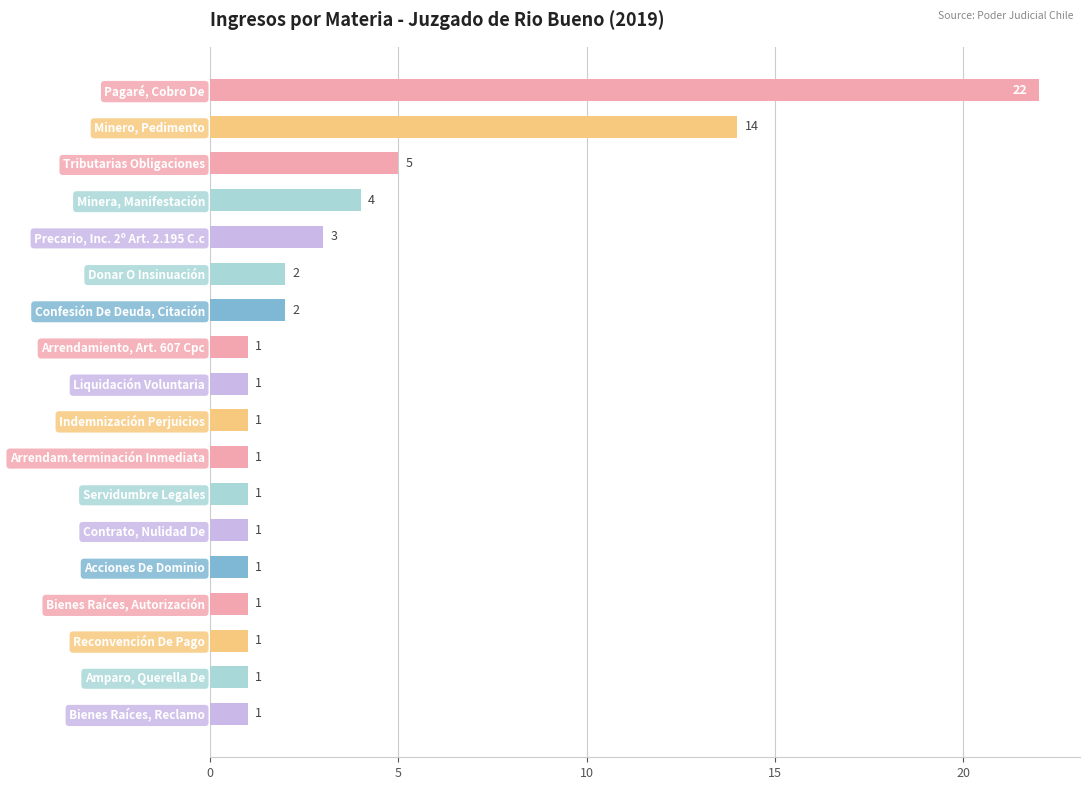

Reading top to bottom, transcribe all the data shown in this chart.

Pagaré, Cobro De=22	Minero, Pedimento=14	Tributarias Obligaciones=5	Minera, Manifestación=4	Precario, Inc. 2º Art. 2.195 C.c=3	Donar O Insinuación=2	Confesión De Deuda, Citación=2	Arrendamiento, Art. 607 Cpc=1	Liquidación Voluntaria=1	Indemnización Perjuicios=1	Arrendam.terminación Inmediata=1	Servidumbre Legales=1	Contrato, Nulidad De=1	Acciones De Dominio=1	Bienes Raíces, Autorización=1	Reconvención De Pago=1	Amparo, Querella De=1	Bienes Raíces, Reclamo=1